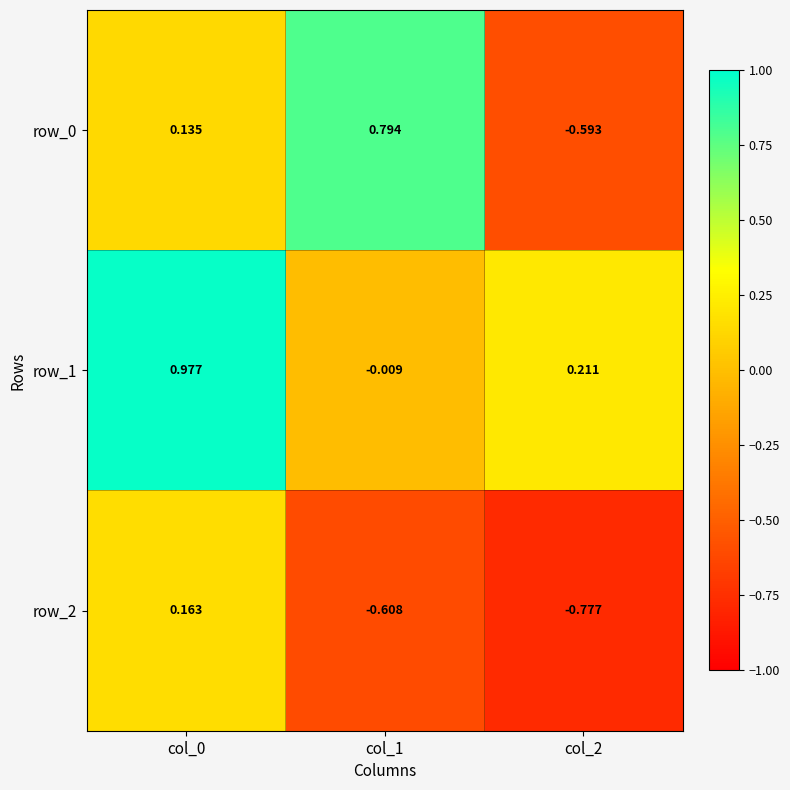

Is the value of row_2 at col_0 greater than the value of row_0 at col_0?

Yes